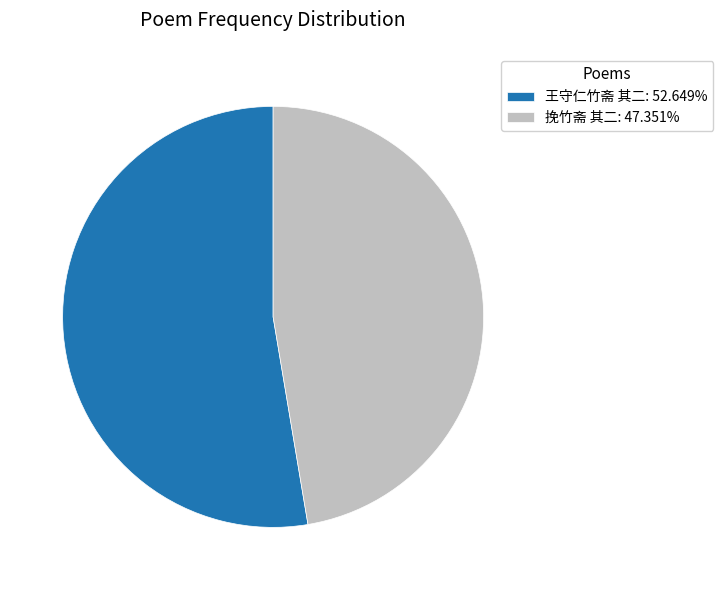

The 挽竹斋 其二 slice represents 47% of the pie. True or false?

True